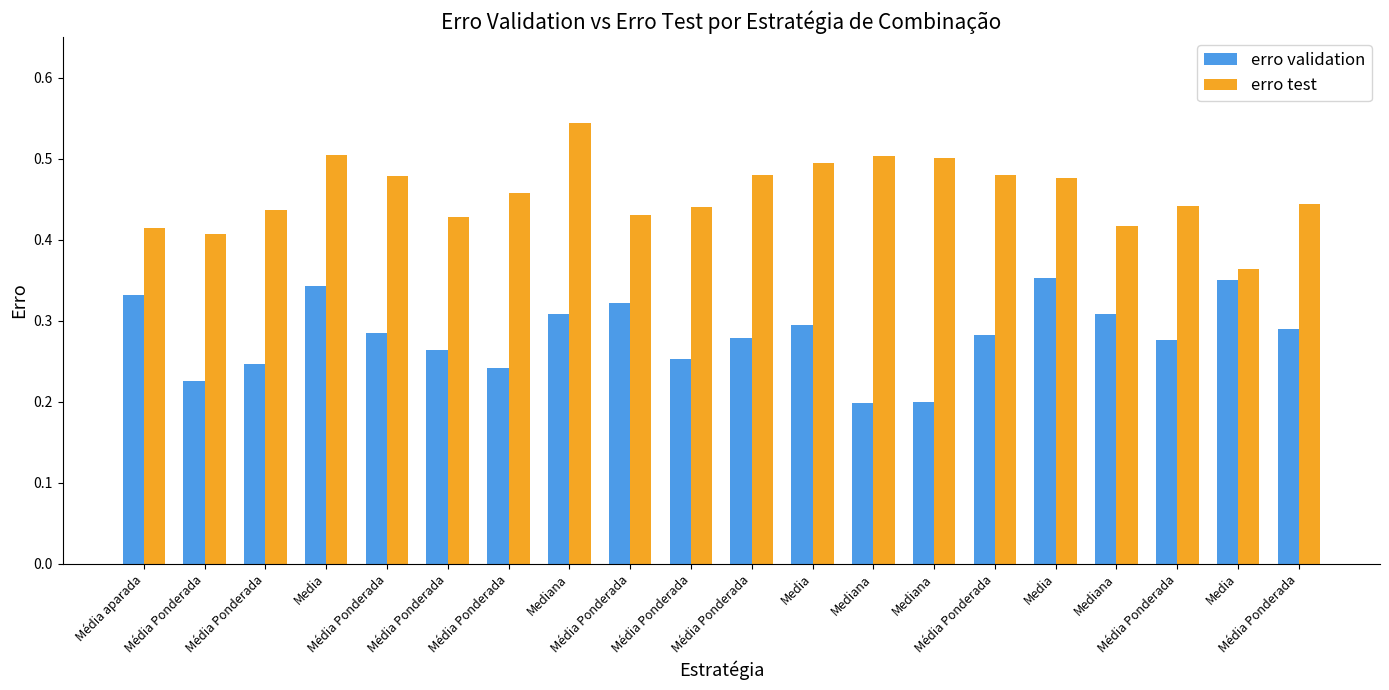

How many bars are there in total?

40